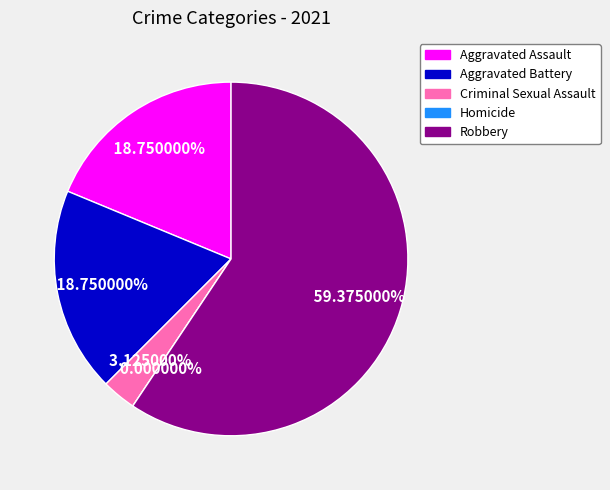

What is the total percentage of Robbery and Criminal Sexual Assault?

62.5%